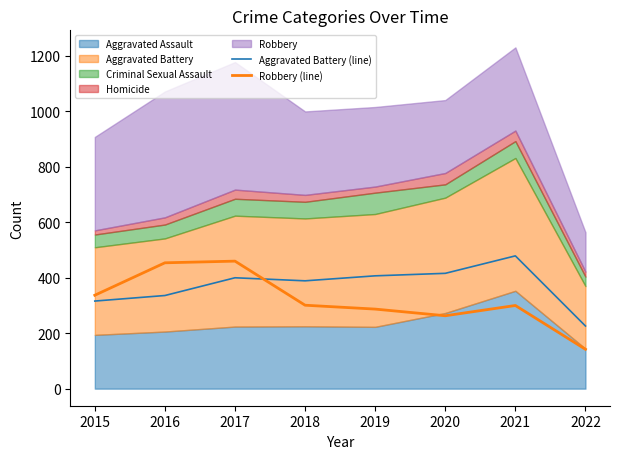

True or false: Robbery (line) has more than 2 interior local peaks.

False